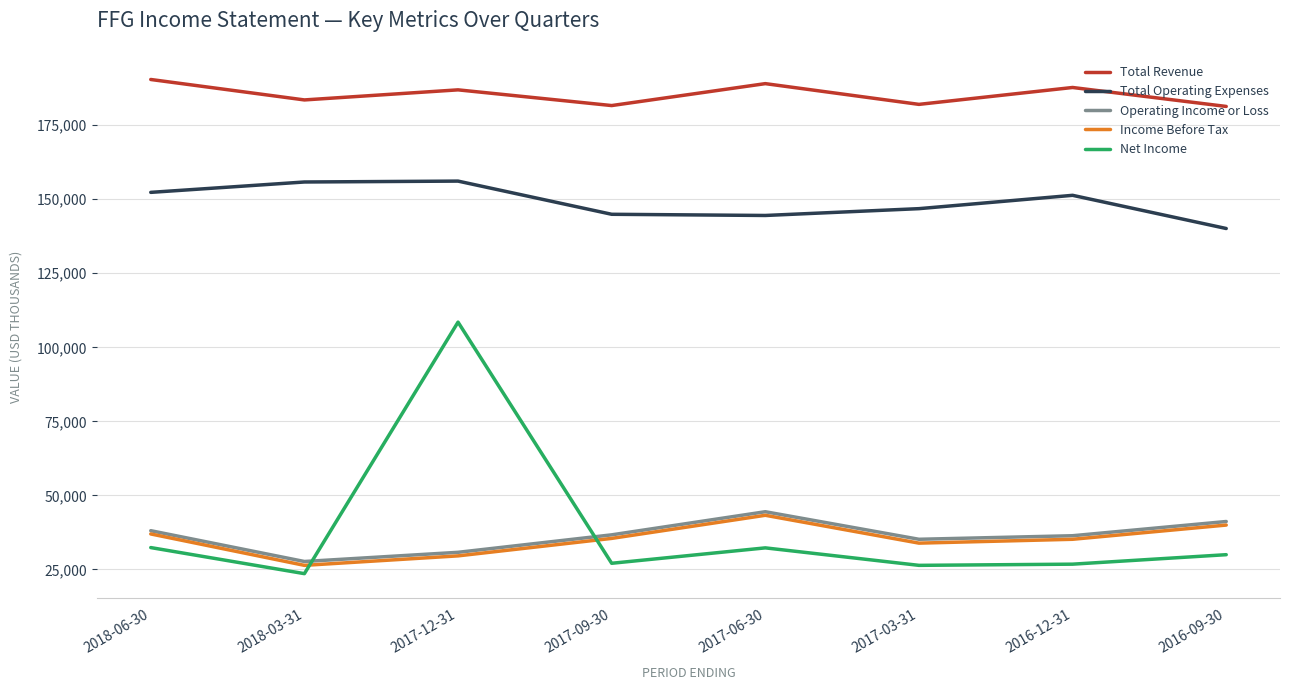

Is it true that Total Operating Expenses equals 276918 at 2018-03-31?

False